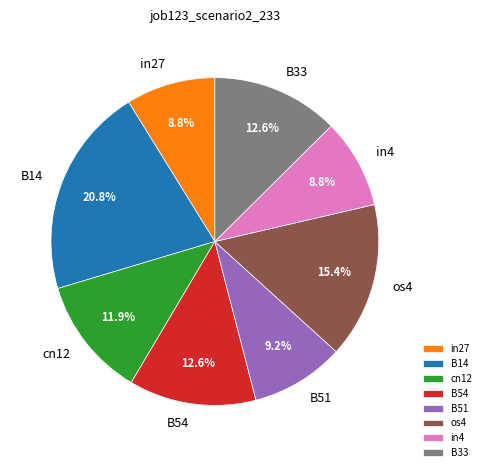

What percentage is NOT represented by B33?

87.4%